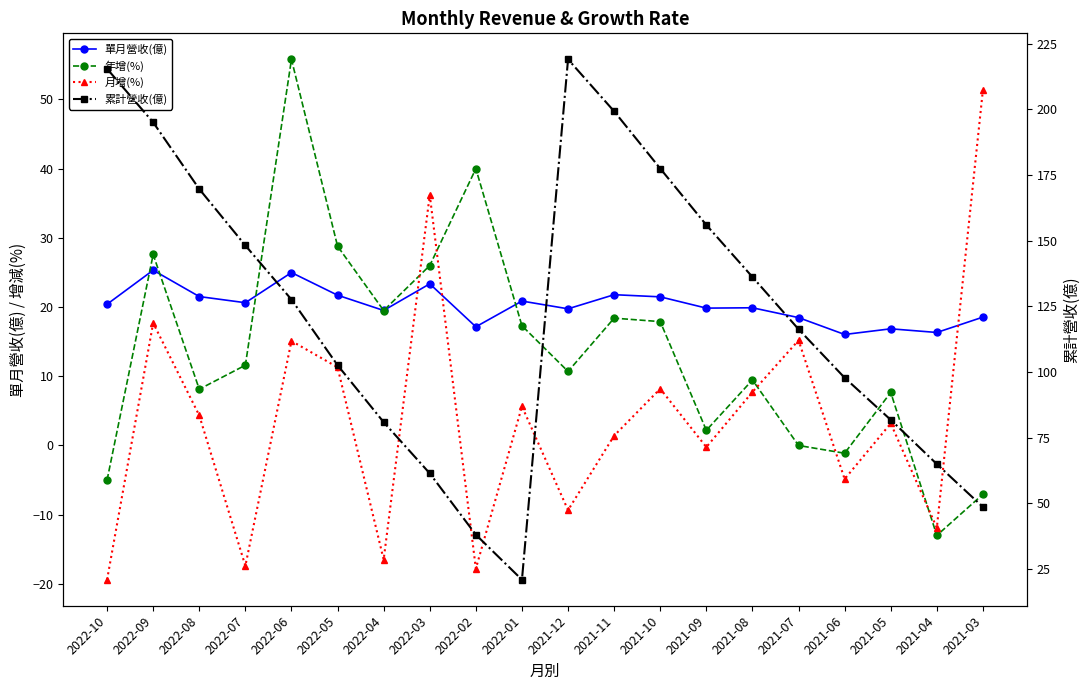

Which label corresponds to the smallest value in the chart?

2022-10